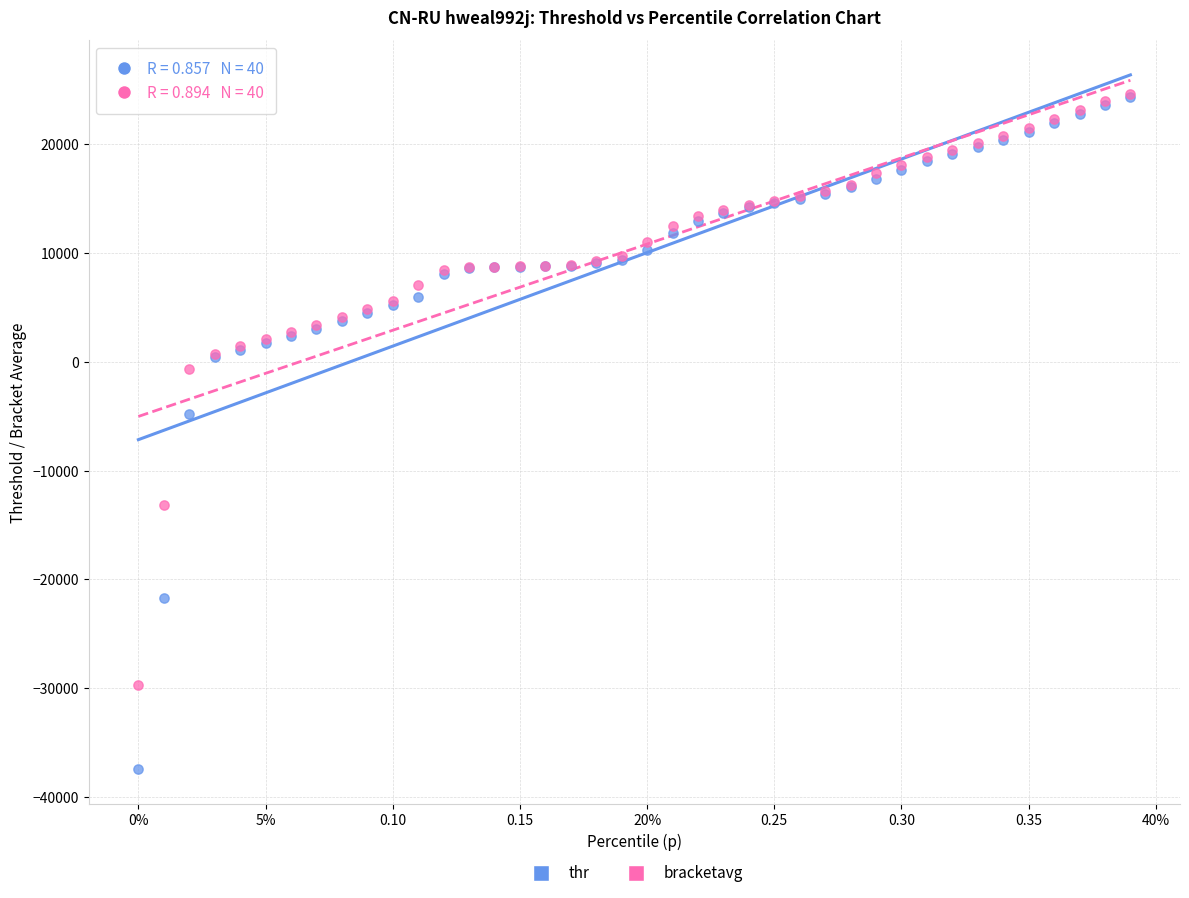

Across all series, what Y value is closest to -6419?

-4761.9